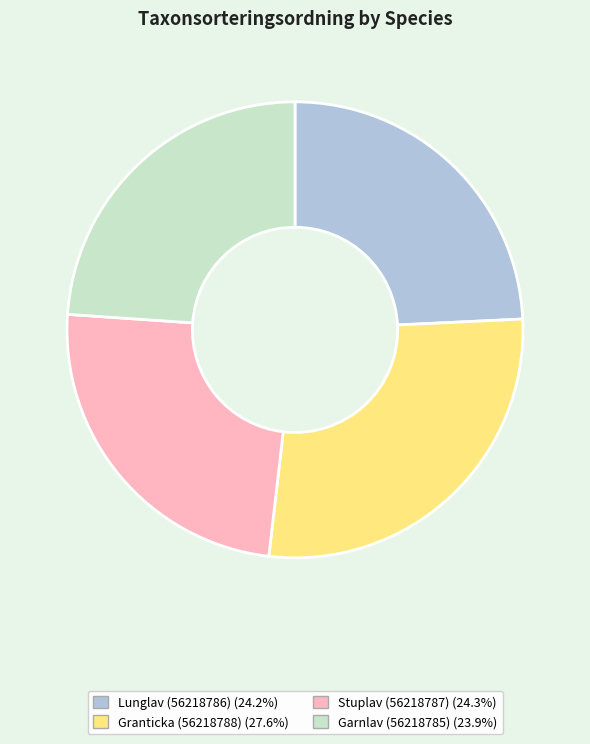

Which has a higher value, Stuplav (56218787) or Granticka (56218788)?

Granticka (56218788)